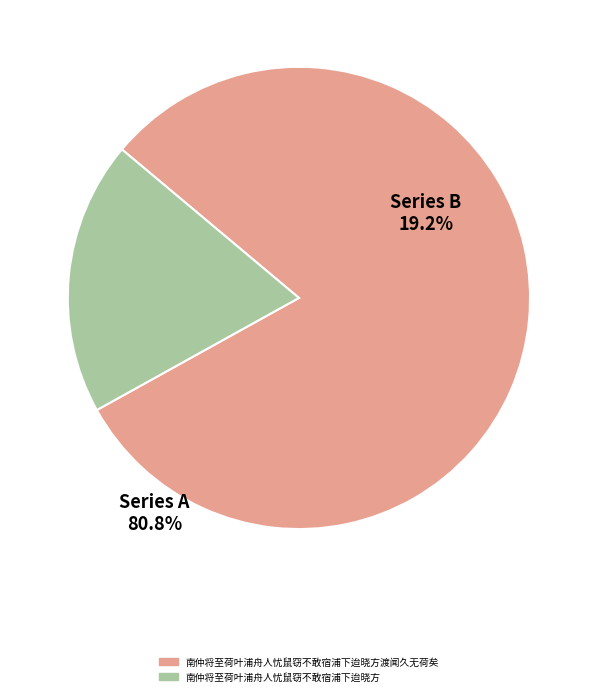

Which slice is the smallest?

南仲将至荷叶浦舟人忧鼠窃不敢宿浦下迨晓方